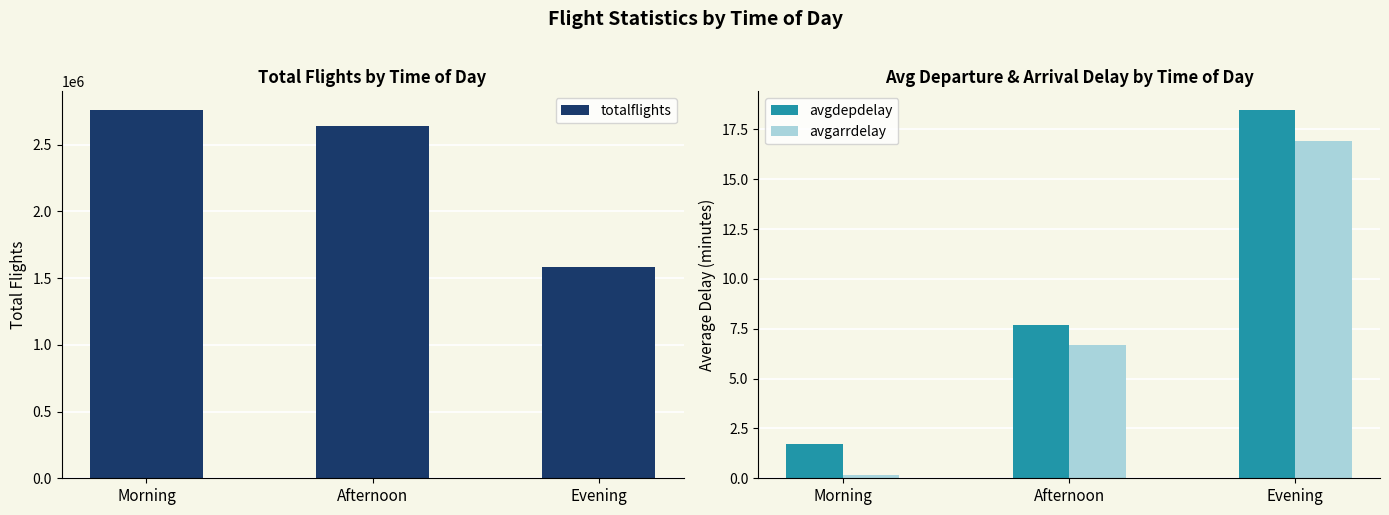

Reading right to left, list all the values displayed in this chart.

totalflights: 1583388.0	2641429.0	2762163.0
avgdepdelay: 18.5	7.7	1.7
avgarrdelay: 16.9	6.7	0.1